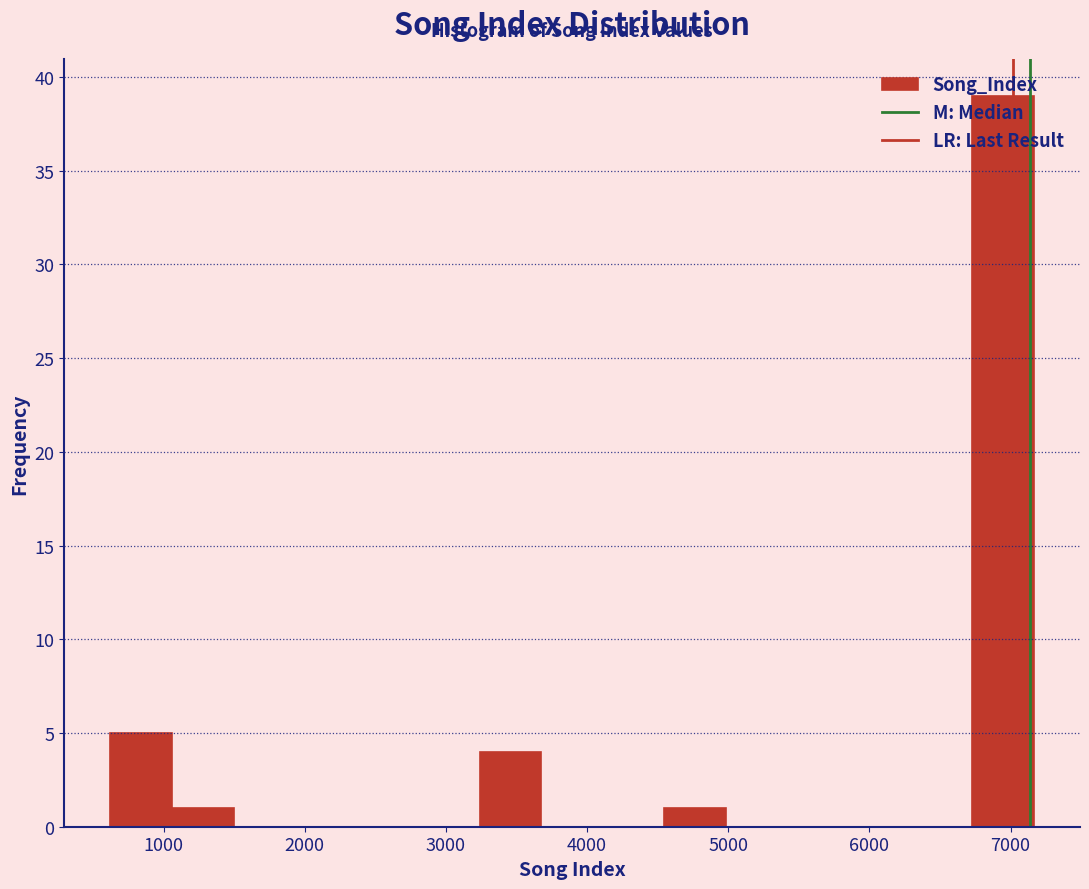

Which range on the x-axis has the tallest bar?

6700 to 7200